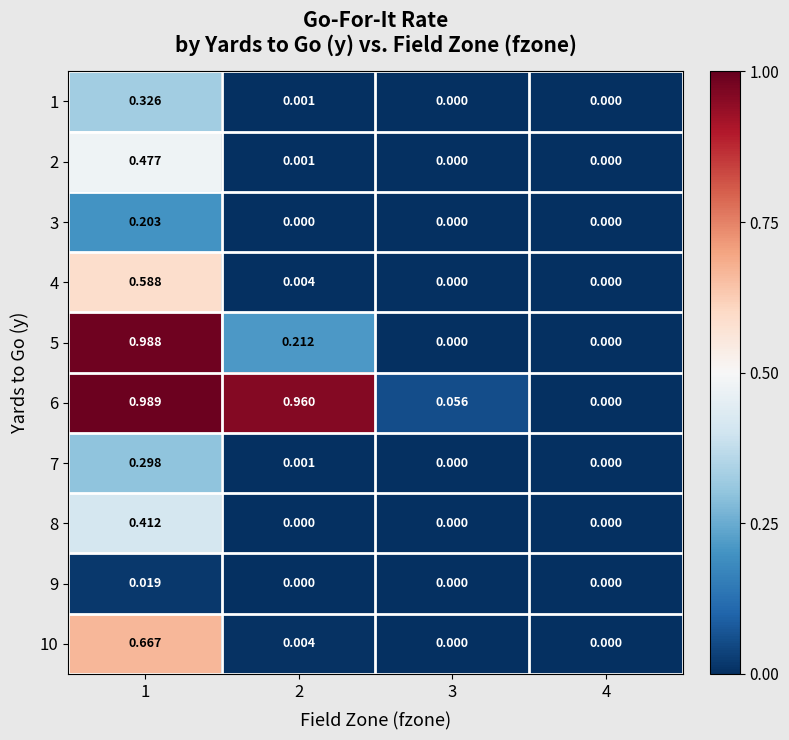

Reading right to left, extract all data points from this chart.

1: 4=0.0	3=0.0	2=0.0	1=0.3
2: 4=0.0	3=0.0	2=0.0	1=0.5
3: 4=0.0	3=0.0	2=0.0	1=0.2
4: 4=0.0	3=0.0	2=0.0	1=0.6
5: 4=0.0	3=0.0	2=0.2	1=1.0
6: 4=0.0	3=0.1	2=1.0	1=1.0
7: 4=0.0	3=0.0	2=0.0	1=0.3
8: 4=0.0	3=0.0	2=0.0	1=0.4
9: 4=0.0	3=0.0	2=0.0	1=0.0
10: 4=0.0	3=0.0	2=0.0	1=0.7